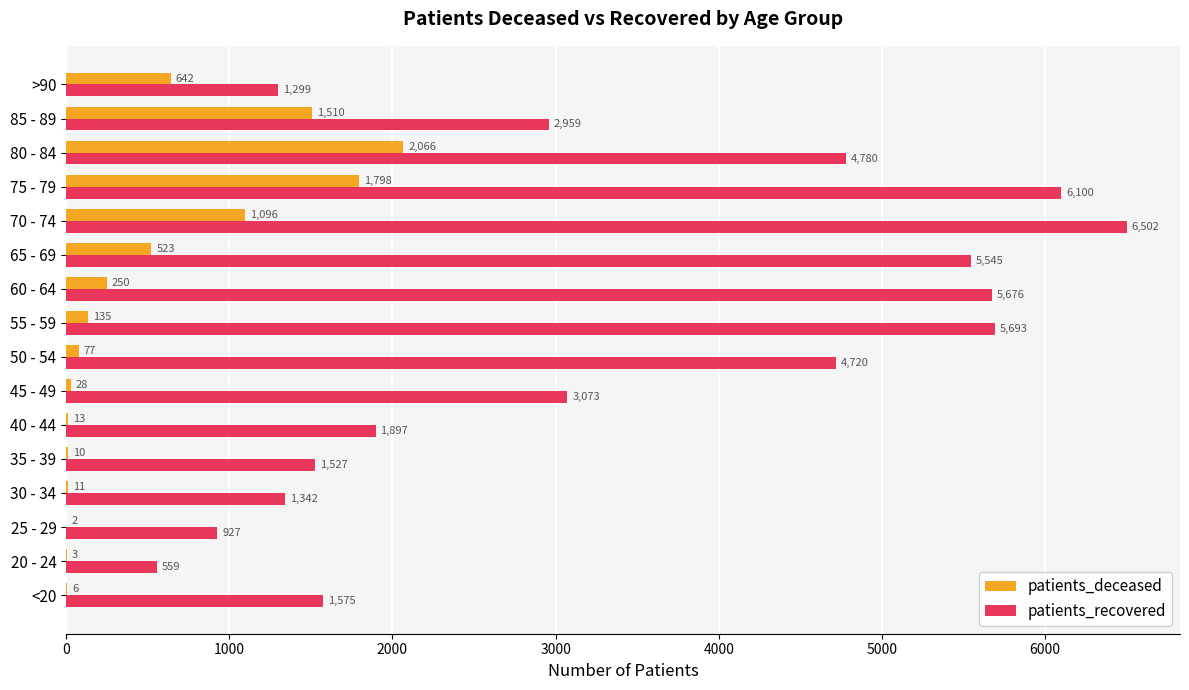

What is the sum of the patients_deceased values at 20 - 24 and 45 - 49?

31